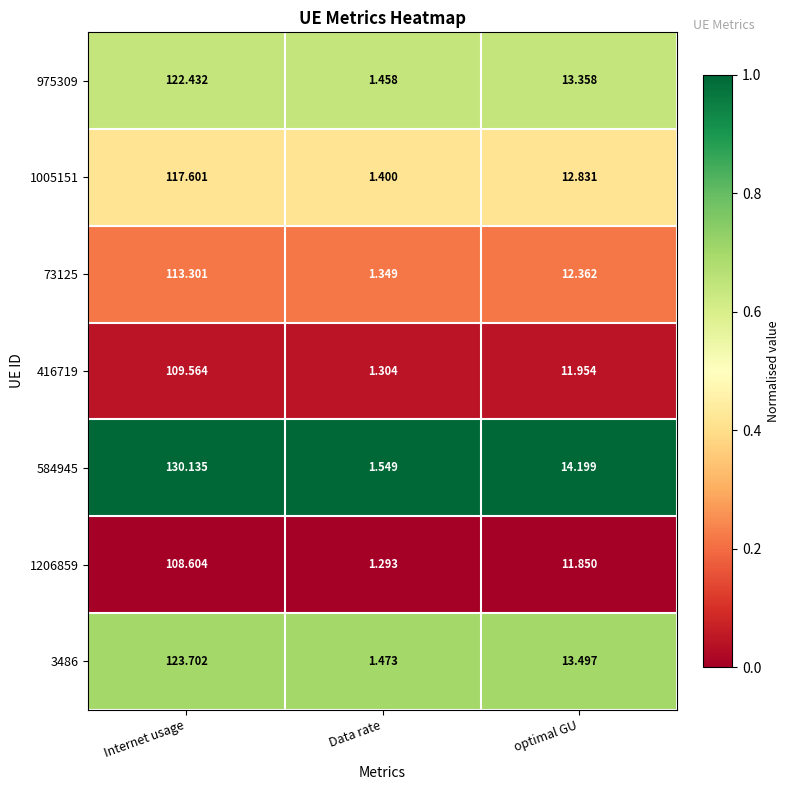

Where does the 584945 series first go above 14?

Internet usage